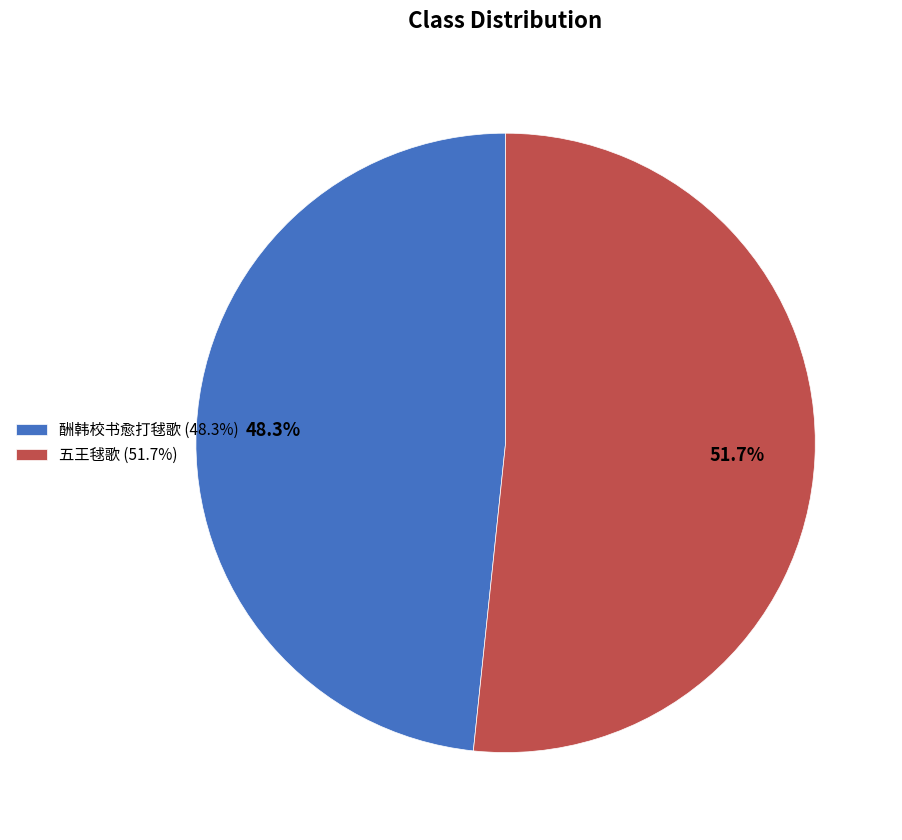

Is it true that 酬韩校书愈打毬歌 is 54% of the pie?

False